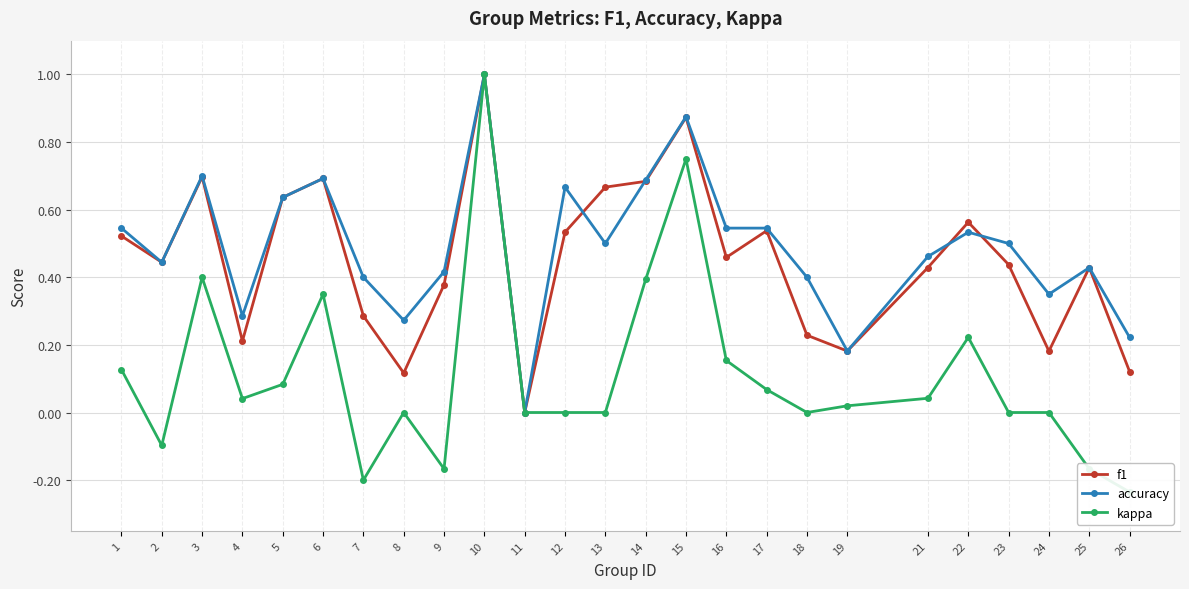

What is the sum of all f1 values?

11.3